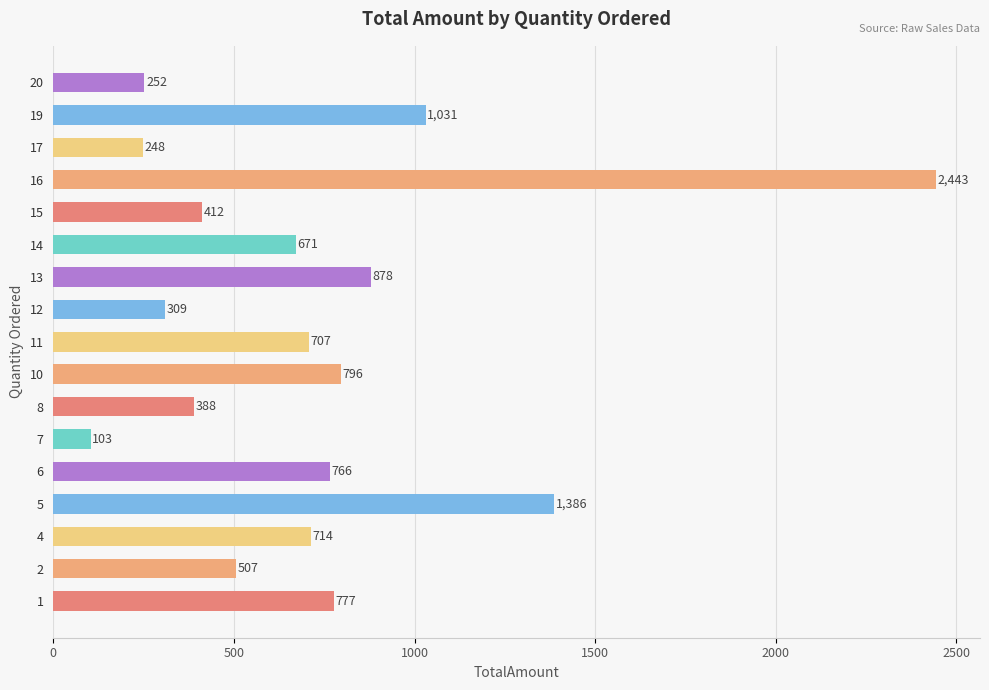

What is the difference between the second highest and second lowest values?

1137.8